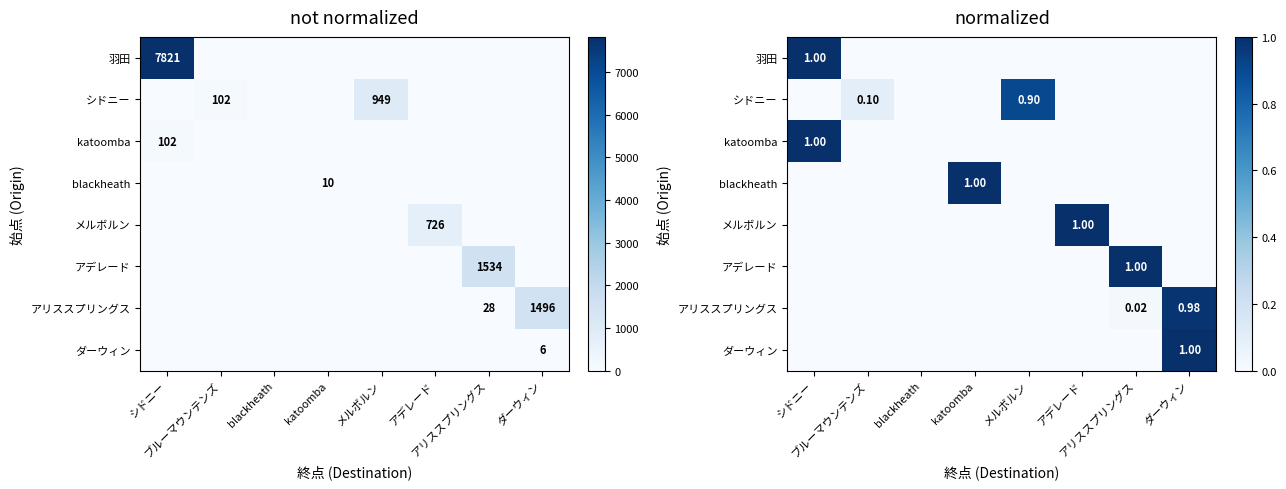

Which series has the largest range (max minus min)?

羽田